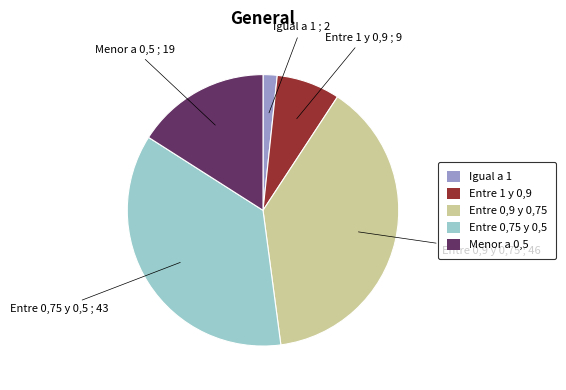

True or false: Entre 0,75 y 0,5 accounts for 42% of the total.

False